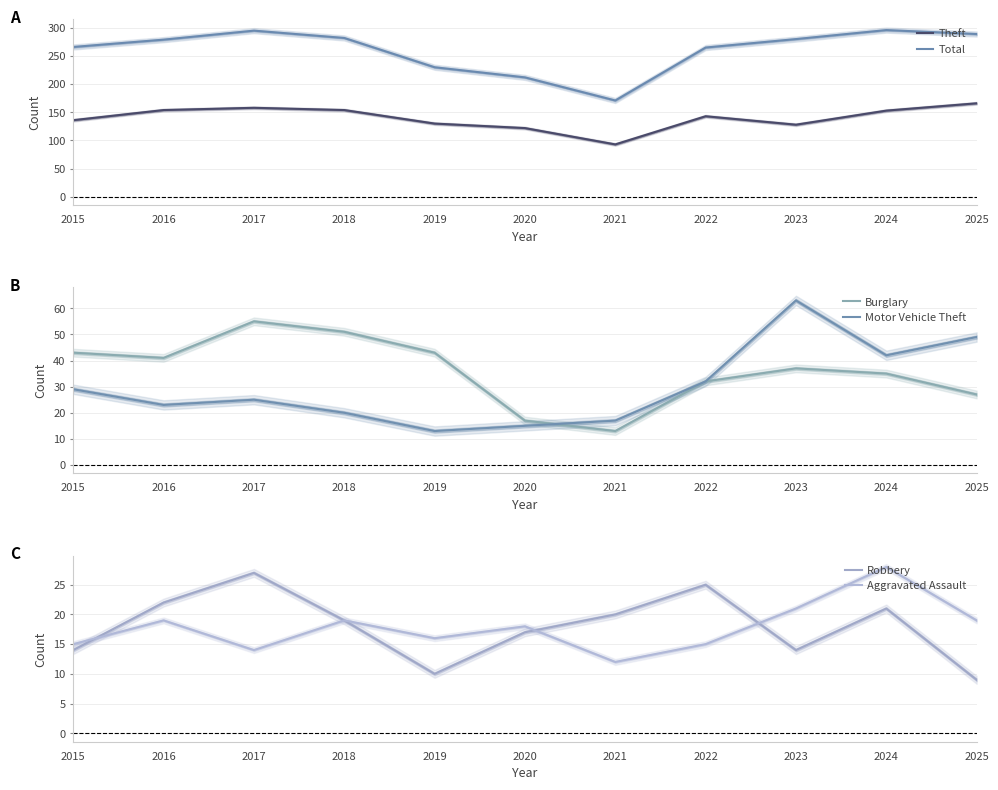

Is it true that Burglary equals 5 at 2020?

False